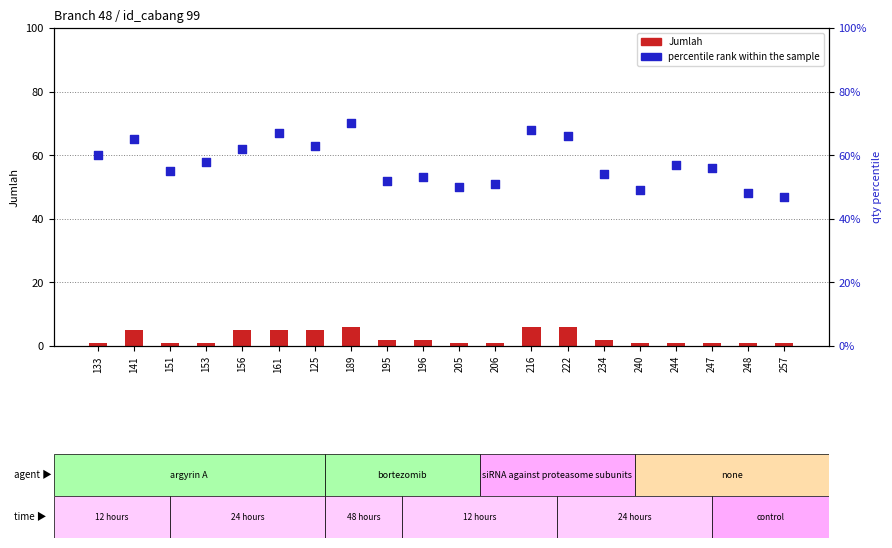

Which series contains the lowest Y value?

Jumlah